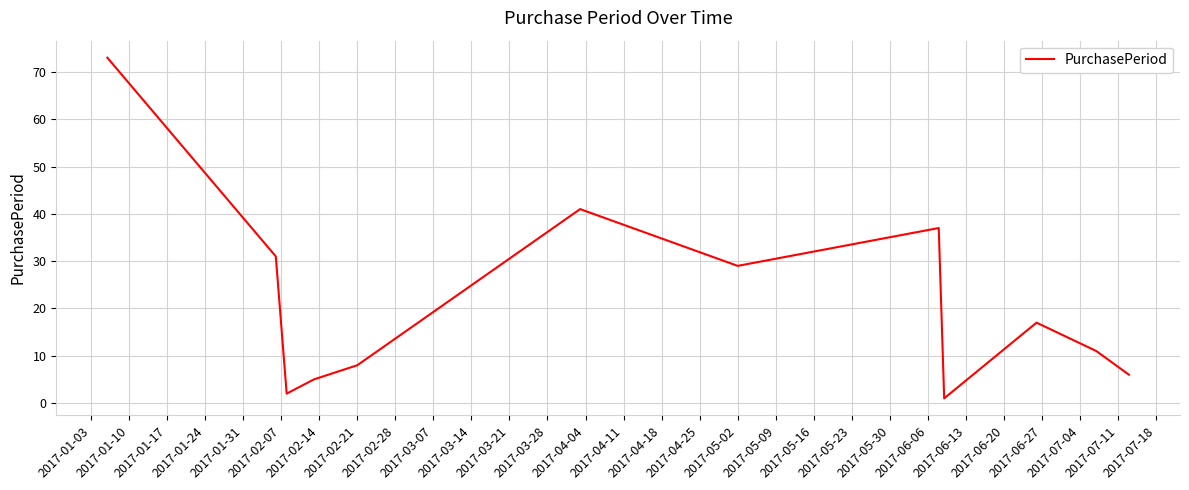

True or false: the data has more than 1 interior local peaks.

True